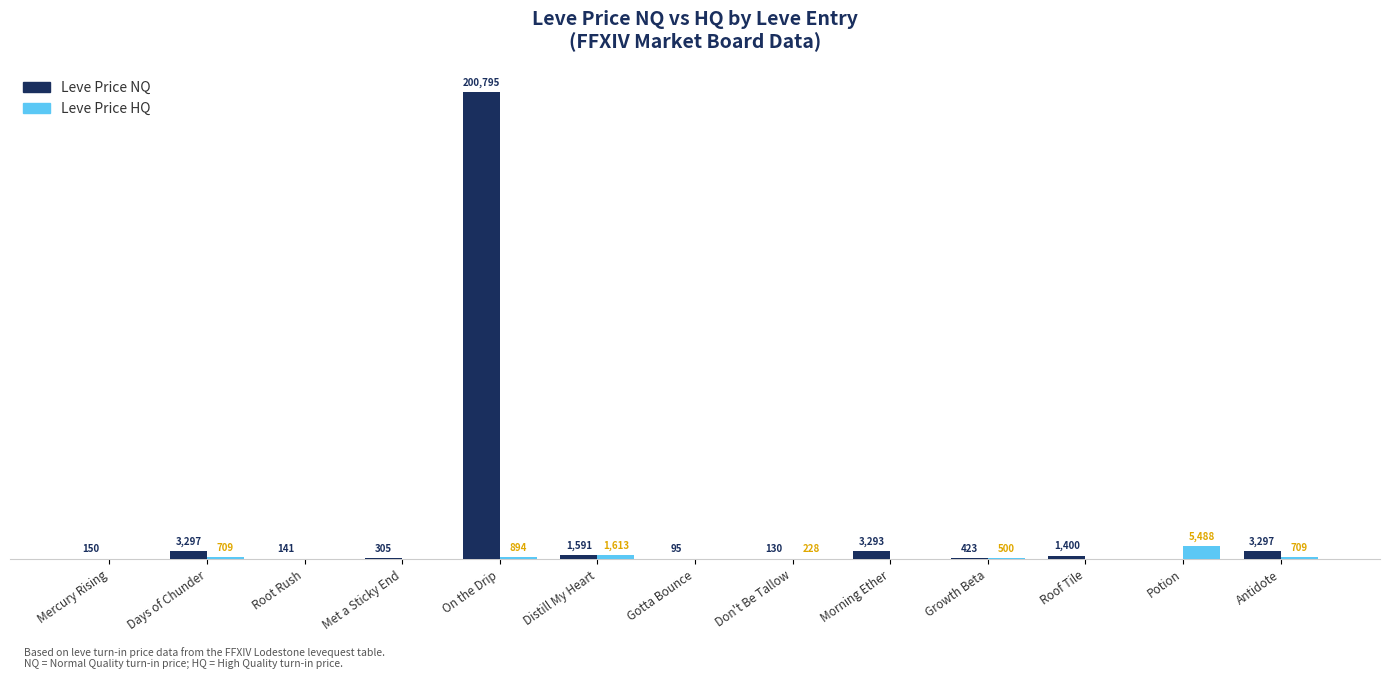

Which series has the largest total across all categories?

Leve Price NQ